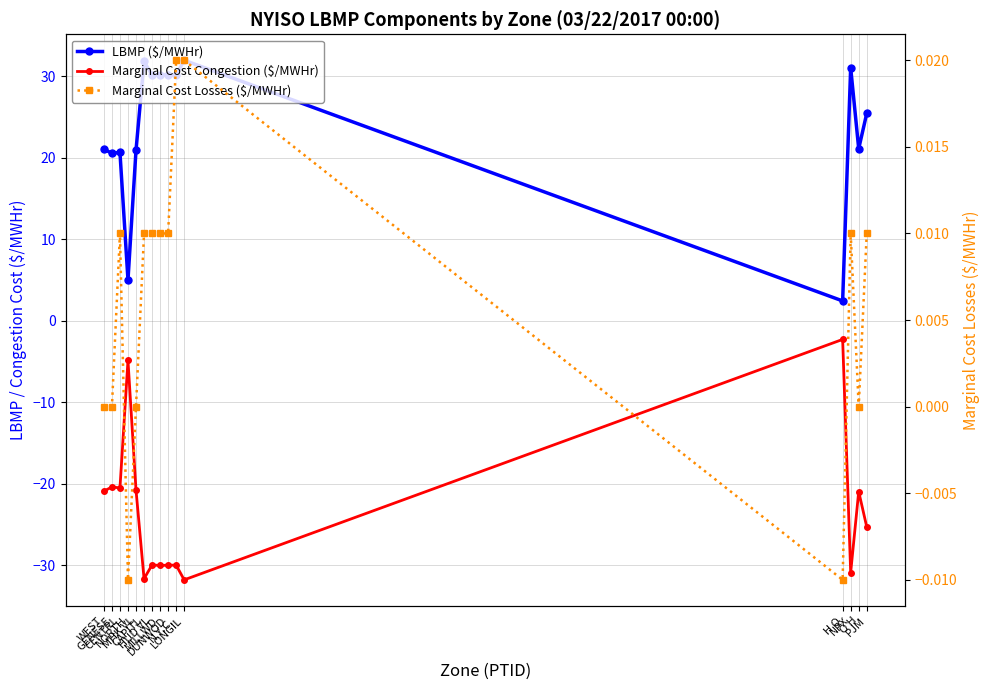

What is the sum of the LBMP ($/MWHr) values at CENTRL and PJM?

46.1